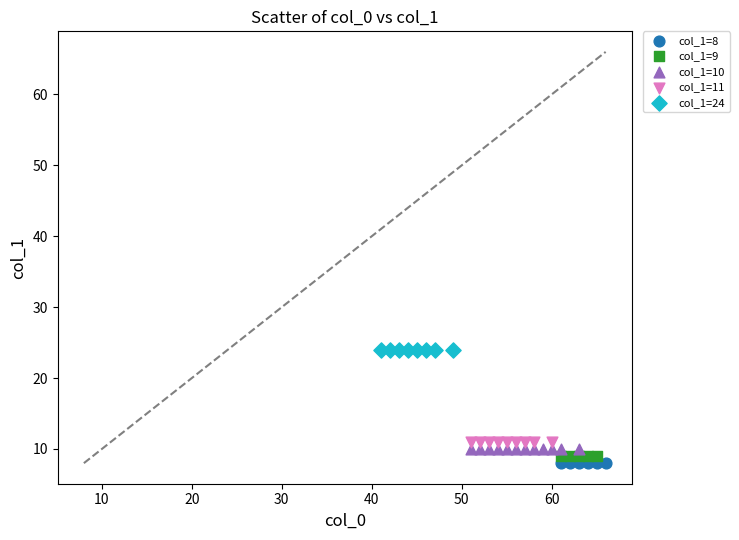

Which series reaches the maximum Y coordinate?

col_1=24